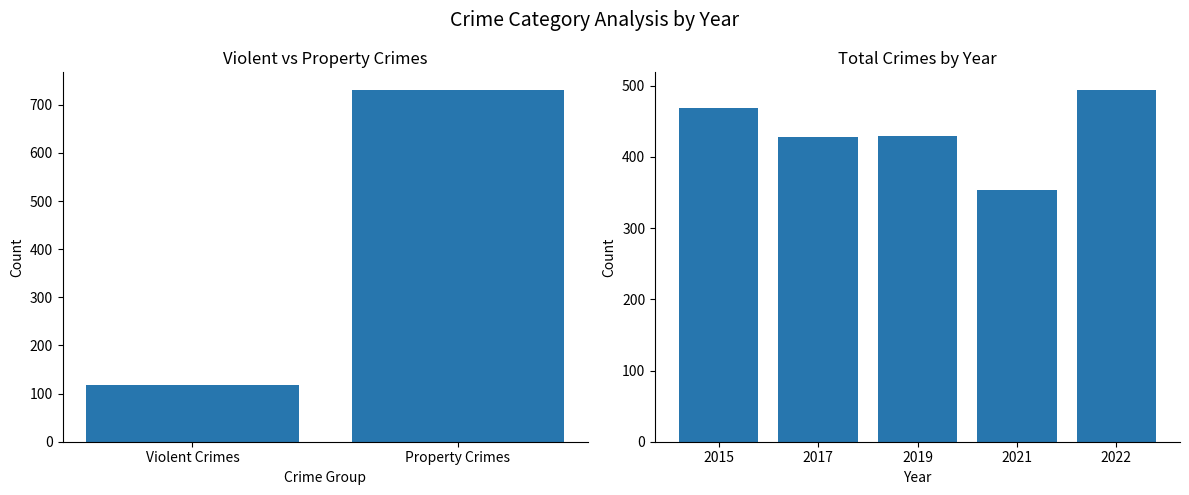

The value of 2021 at Total is 354. True or false?

True